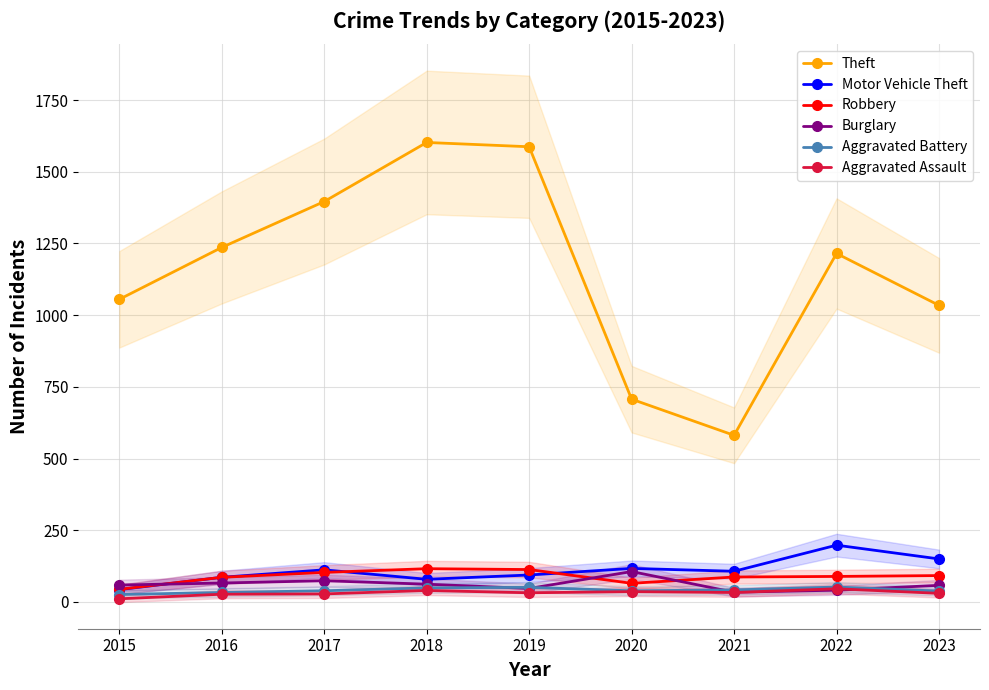

What is the difference between the maximum and second lowest values in the Burglary series?

65